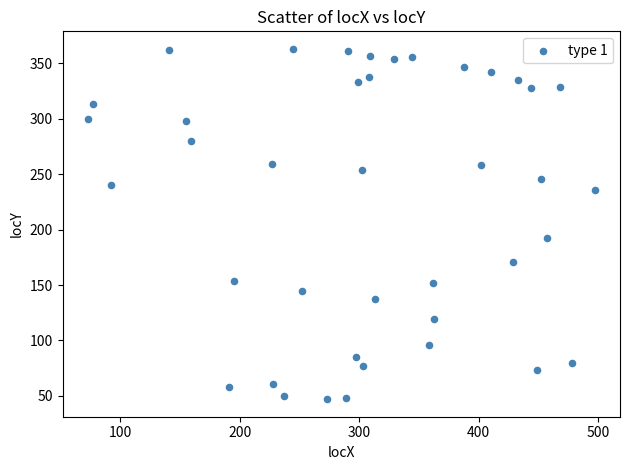

What is the range of Y values (max minus min)?

316